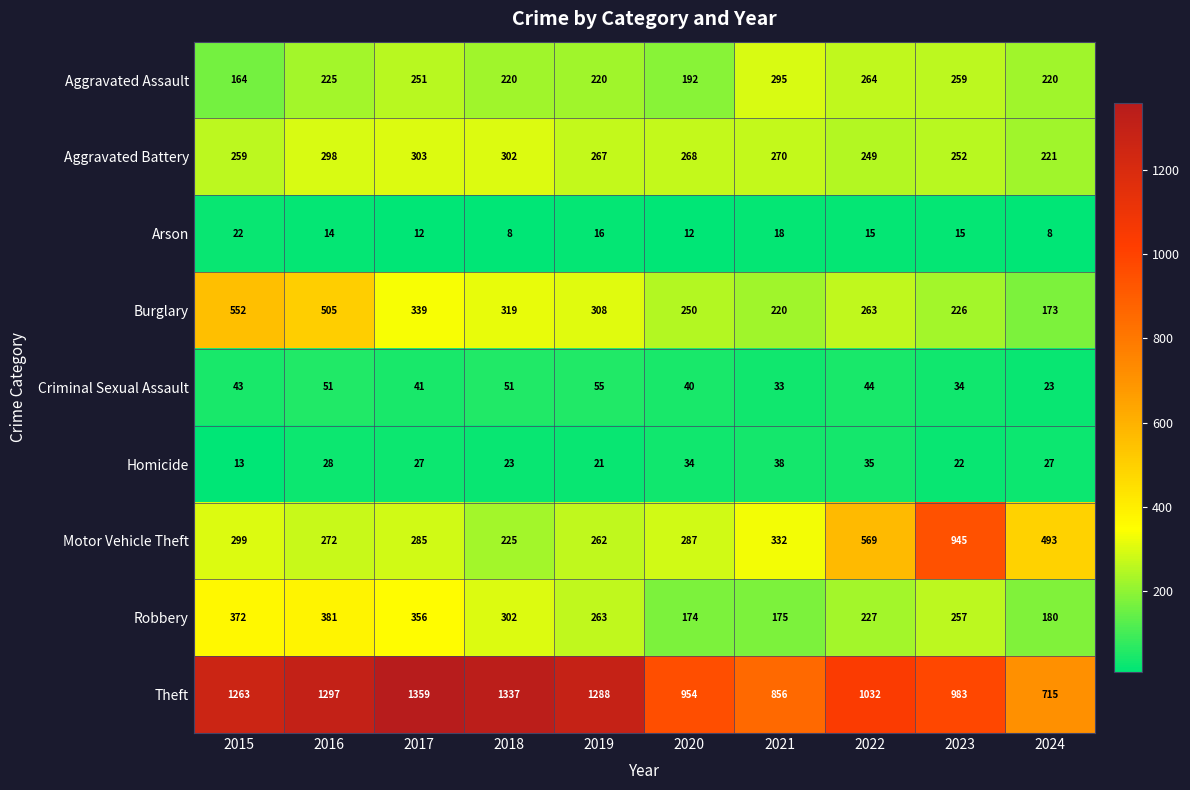

Is it true that Arson equals 9 at 2015?

False